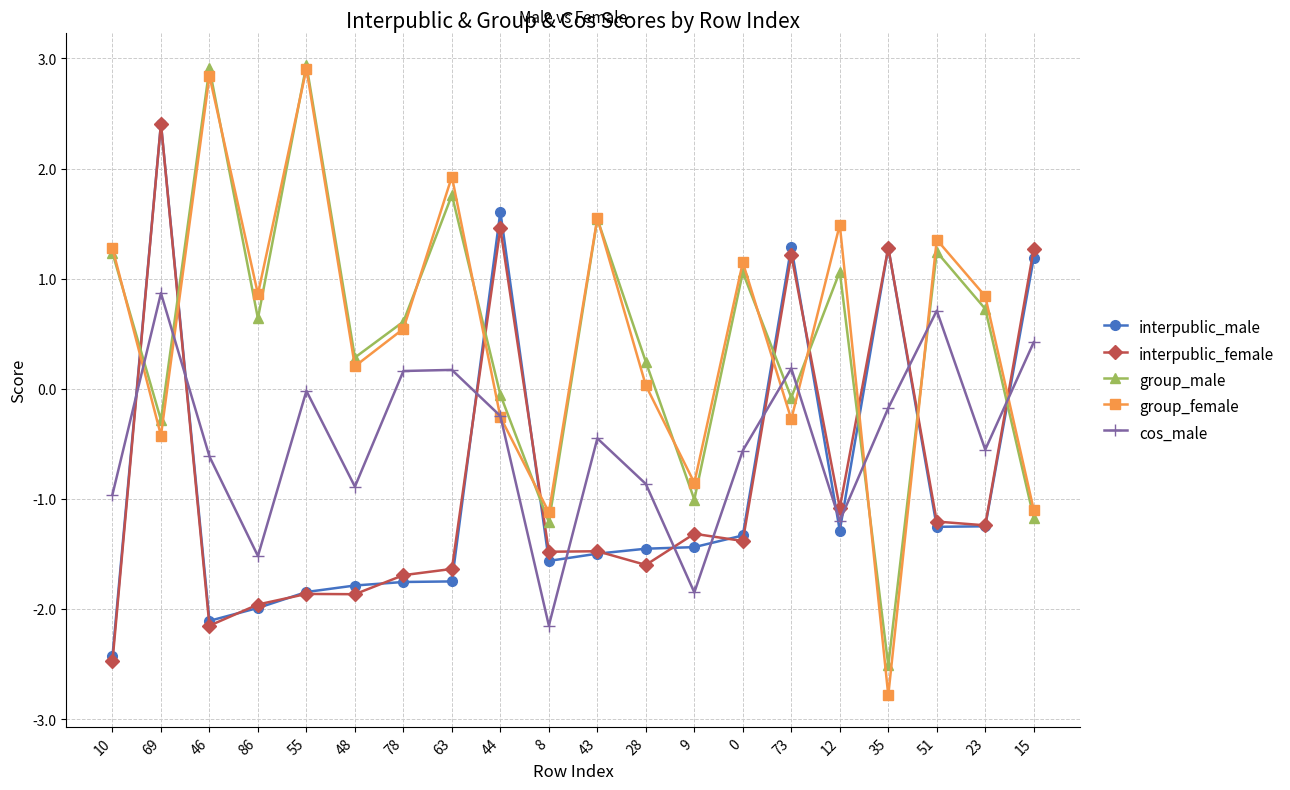

What is the maximum value shown in the chart?

2.9